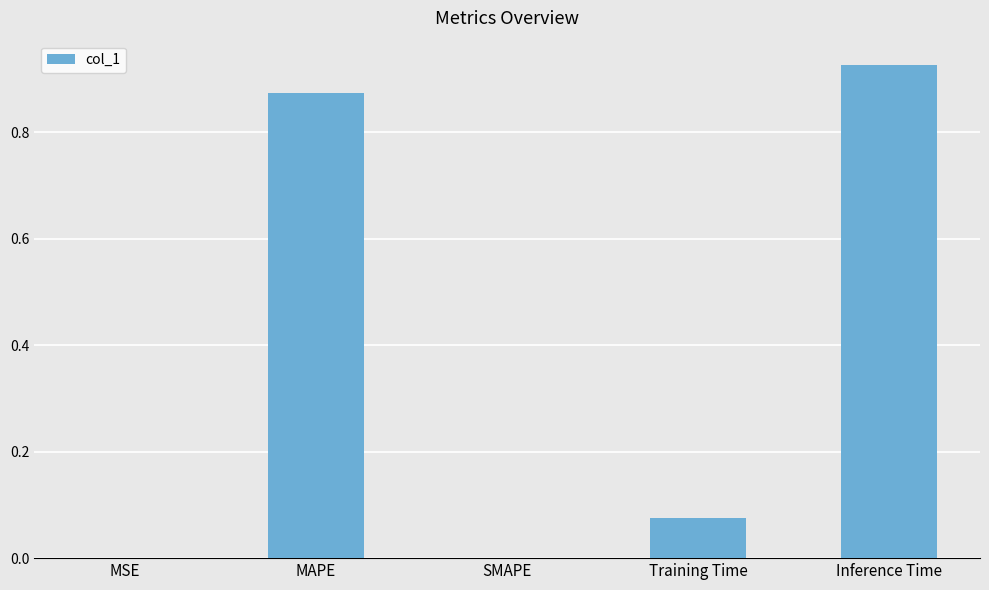

Which category has the highest value across all series?

Inference Time